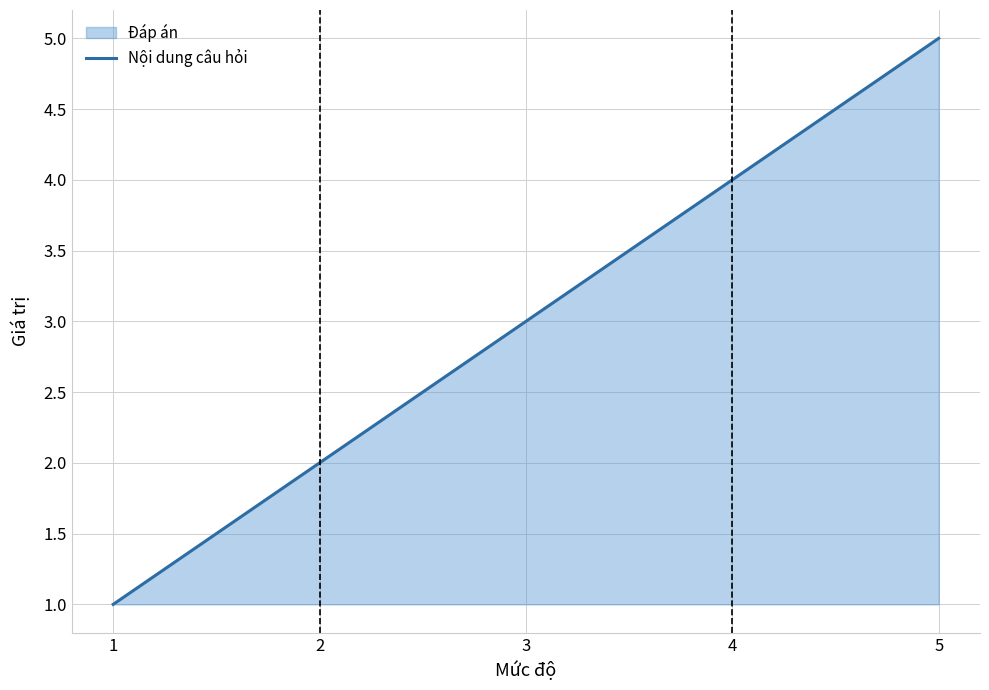

True or false: Đáp án has more than 2 interior local peaks.

False